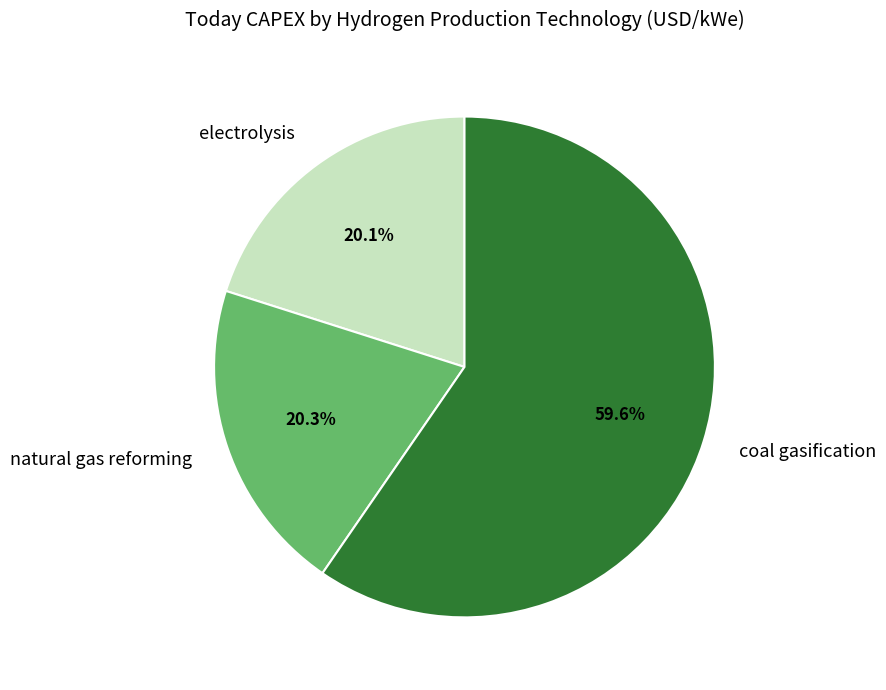

How many slices are in this pie chart?

3